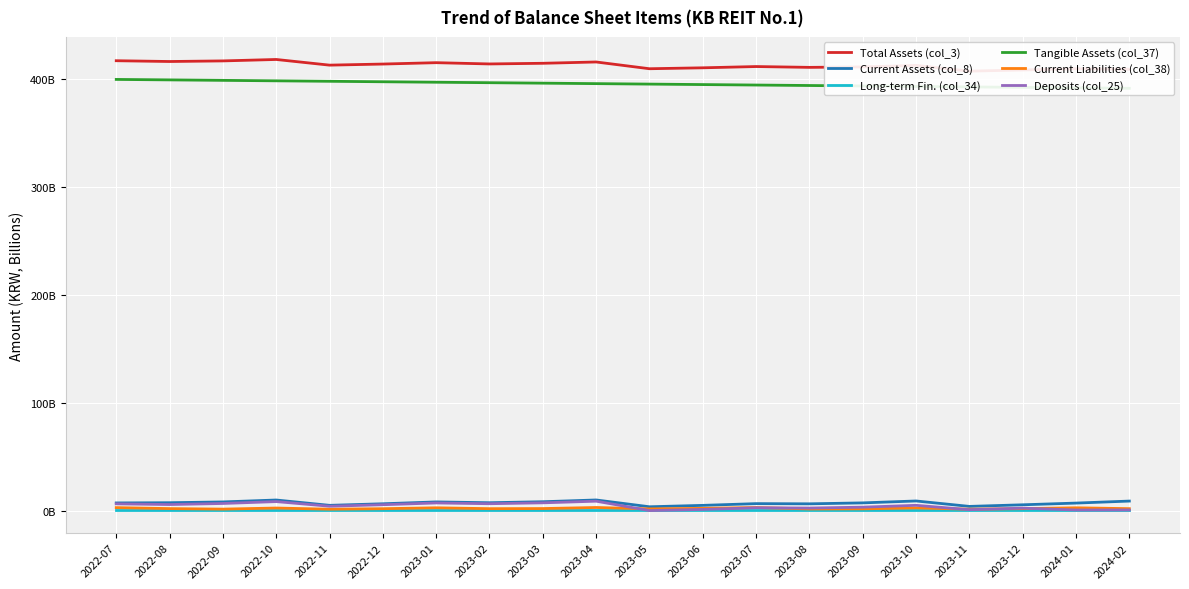

Reading left to right, list all the values displayed in this chart.

Total Assets (col_3): 416957228595	416231277761	416787261711	418114104593	412866274278	413875907872	415145463989	413970485818	414583931017	415795413733	409538928305	410393071620	411564738452	410800409734	411232832893	412649394495	407309268243	408384051722	409523965509	409066722871
Current Assets (col_8): 7320476076	7522038687	8258798168	10031667160	5093959887	6549039666	8258481078	7514342094	8436821636	10071270017	3773866058	5067371419	6678913167	6495395098	7373131989	9144230325	4113383486	5606537554	7188889483	9052212226
Long-term Fin. (col_34): 659429500	659429500	659429500	659429500	659429500	659429500	659429500	659429500	659429500	659429500	659429500	659429500	659429500	659429500	659429500	659429500	659429500	659429500	659429500	659429500
Tangible Assets (col_37): 399635241880	399201703975	398768166070	398334628165	397901090260	397467552355	397034014450	396600476545	396166938640	395733400735	395299862830	394866324925	394432787020	393999249115	393565711210	393132173305	392698635400	392265097495	391831559590	391398021685
Current Liabilities (col_38): 2990328508	2078360488	1599302295	2605416307	1525865195	1988553767	2821451057	2014658138	2116969124	3098085496	1826595285	2300794729	3098876587	1730582269	1865865186	2698607698	1525579522	2036313113	2827350005	2019390041
Deposits (col_25): 6490184877	5844117112	6819620106	8574843908	4270178043	5675897817	7301161155	6600292869	7419852219	8948087862	252035565	1306217807	2851107399	2583934253	3412093994	5109024243	1080605604	2495816817	795057815	834959689